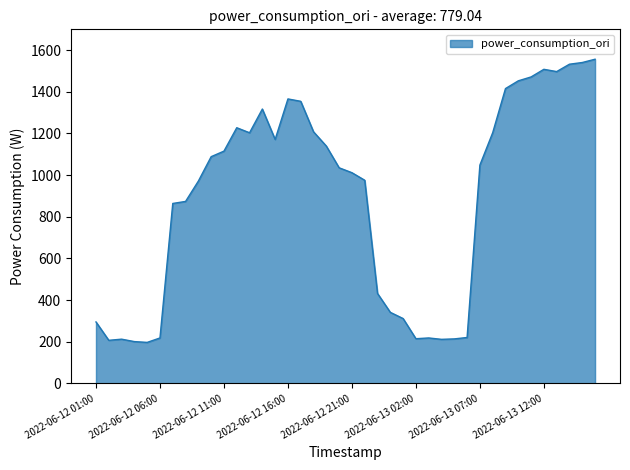

What is the difference between the maximum and minimum values?

1359.2